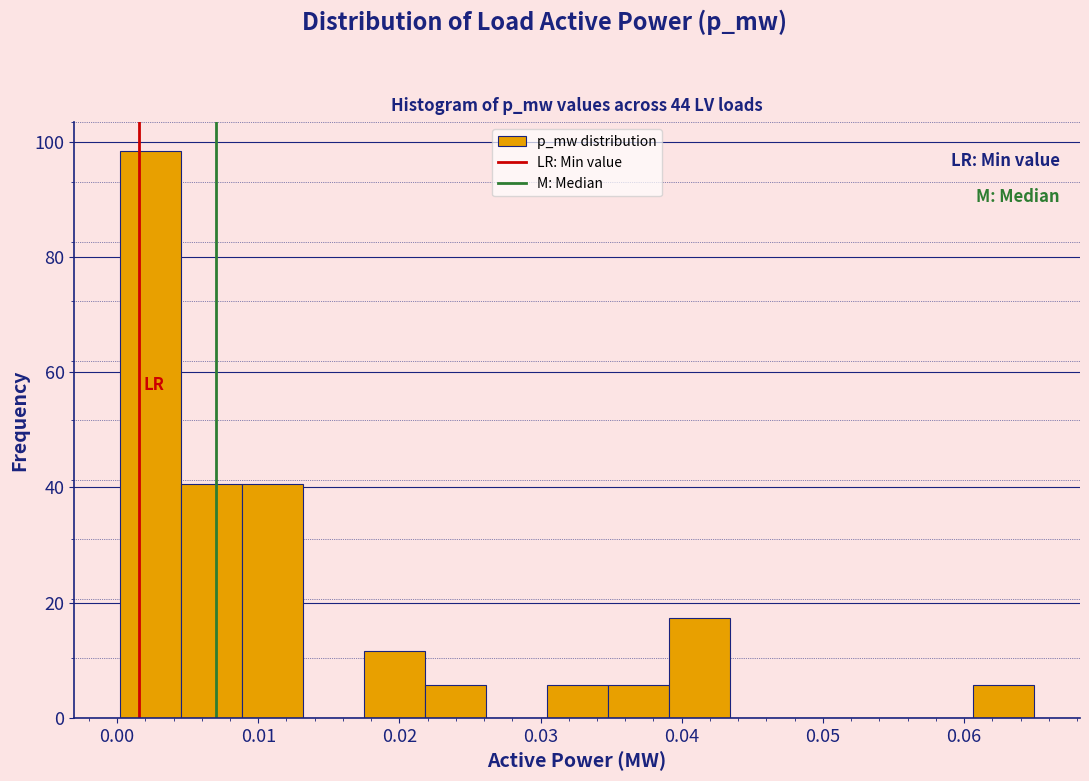

Reading left to right, list every bar in this chart as the range it spans on the x-axis followed by its height. Neither the bar edges nor the heights are printed on the chart, so give them approximately, as read against the axes.

0.000 to 0.005: 98
0.005 to 0.009: 40
0.009 to 0.013: 40
0.013 to 0.017: 0
0.017 to 0.022: 12
0.022 to 0.026: 6
0.026 to 0.030: 0
0.030 to 0.035: 6
0.035 to 0.039: 6
0.039 to 0.043: 18
0.043 to 0.048: 0
0.048 to 0.052: 0
0.052 to 0.056: 0
0.056 to 0.061: 0
0.061 to 0.065: 6